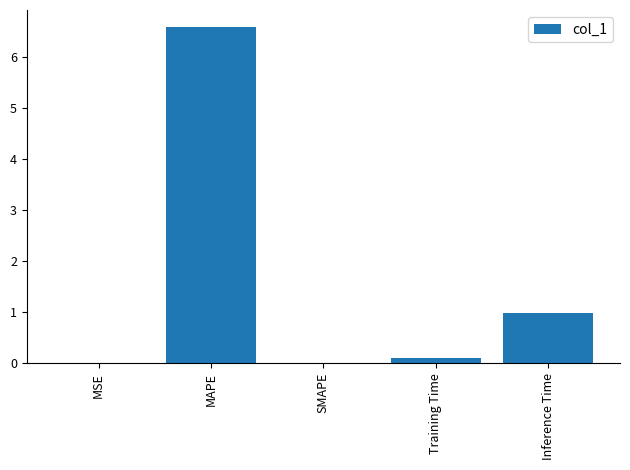

What is the sum of all values?

7.7